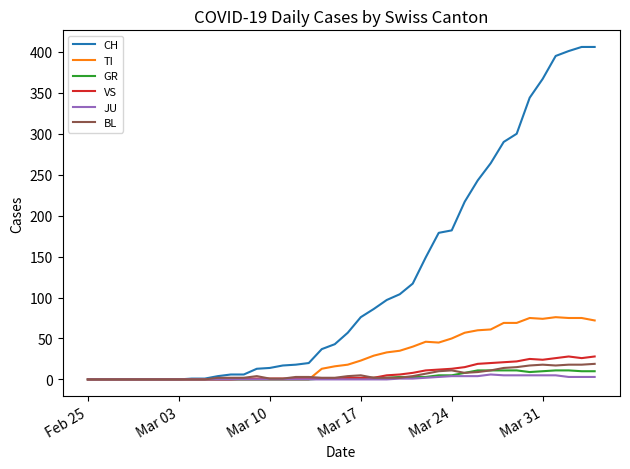

Which series has the largest total across all categories?

CH